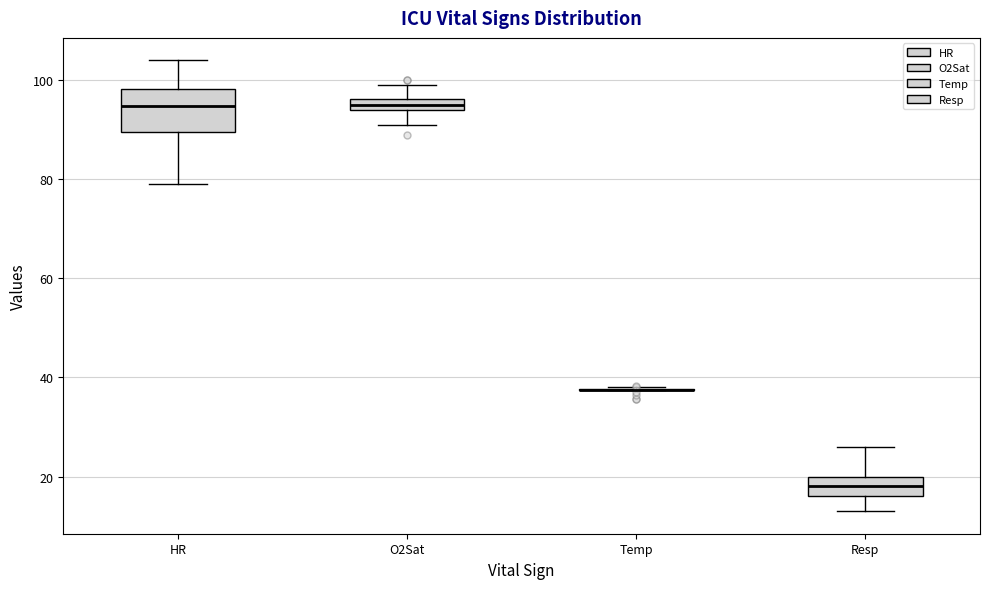

Where is the lower edge of the box for HR on the y-axis? The values are not printed on the chart, so give them approximately, as read against the axis.

90